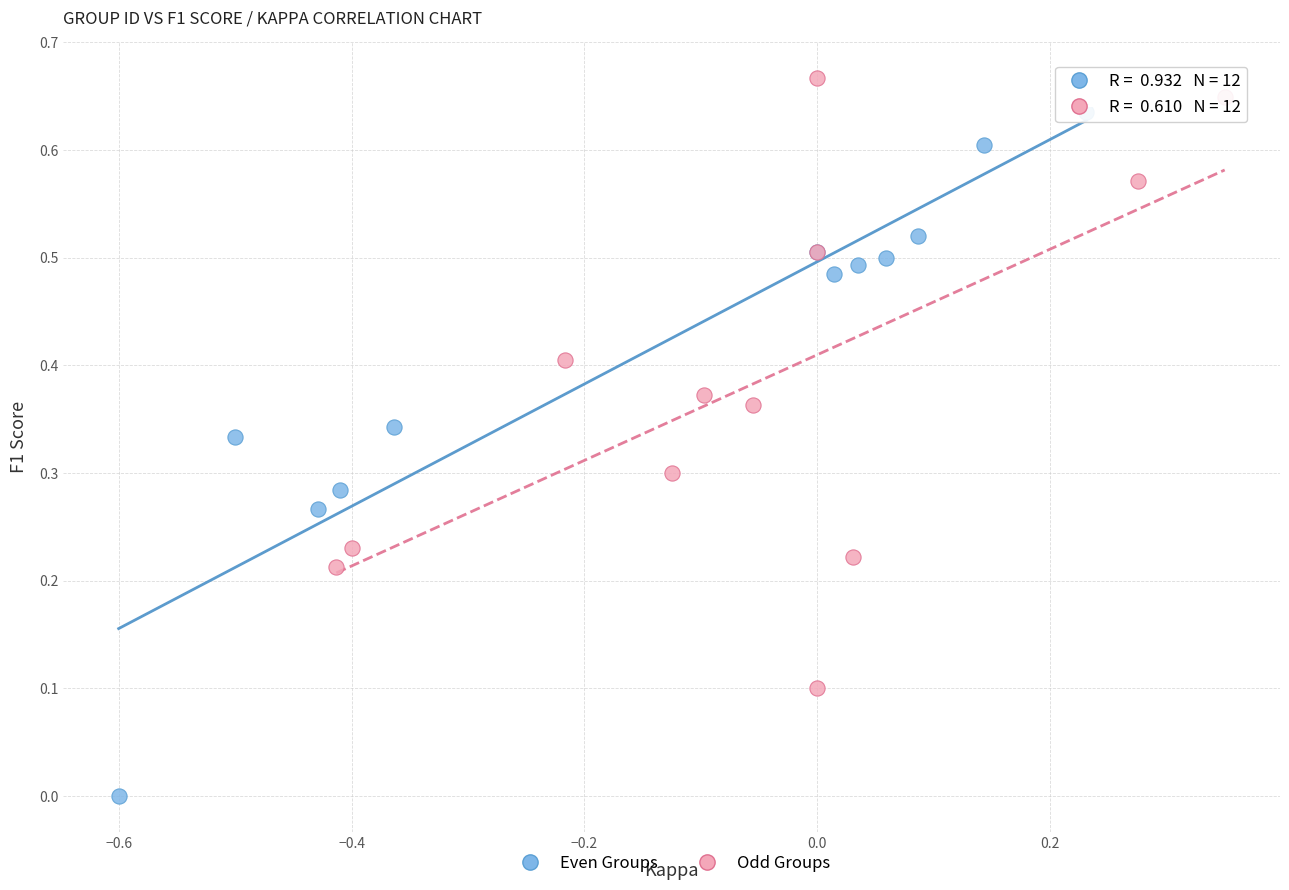

Which series contains the lowest Y value?

Even Groups